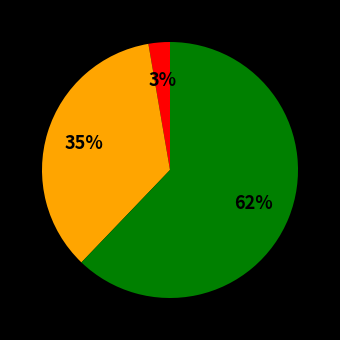

Does any single category account for the majority?

Yes